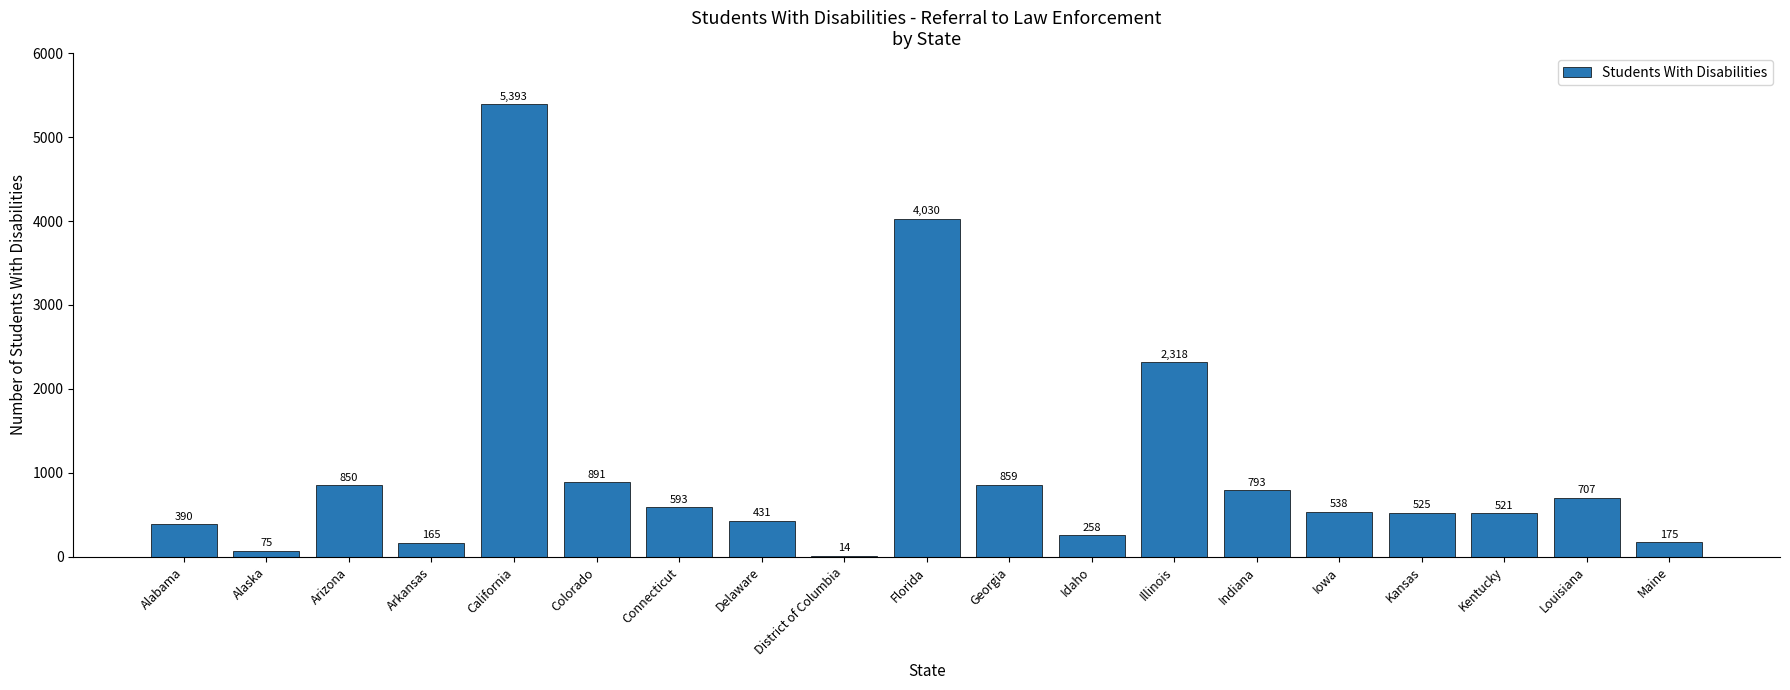

Which has a higher value, Connecticut or Delaware?

Connecticut